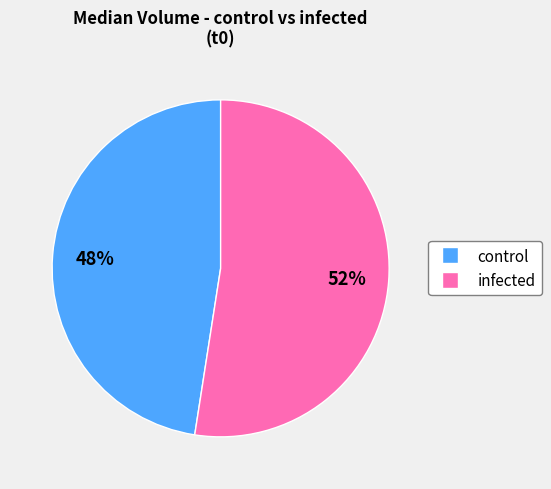

What is the ratio of the value at control to the value at infected?

0.9